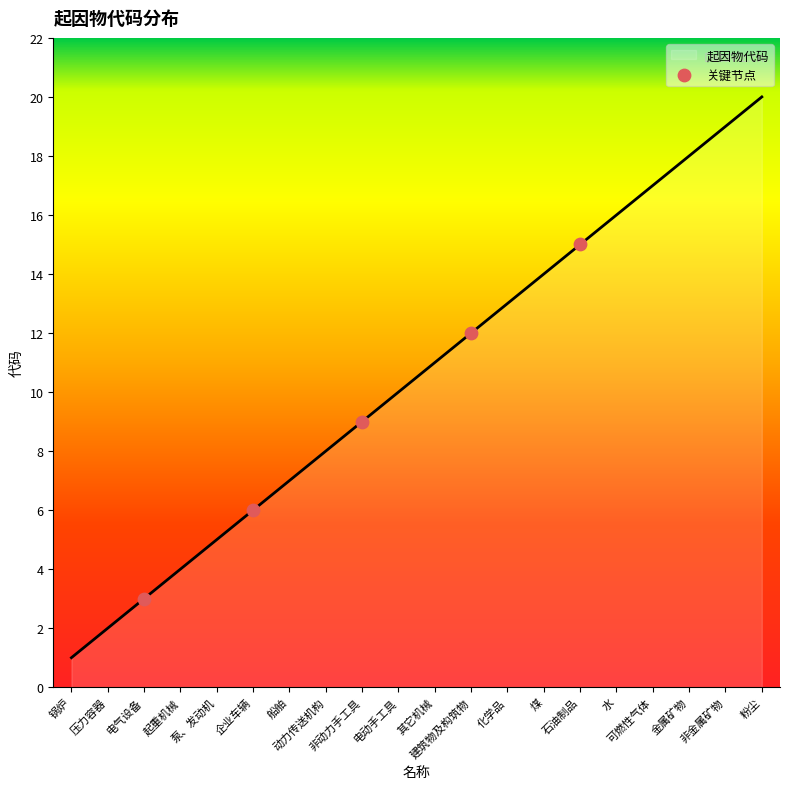

What is the ratio of the value at 非动力手工具 to the value at 石油制品?

0.6